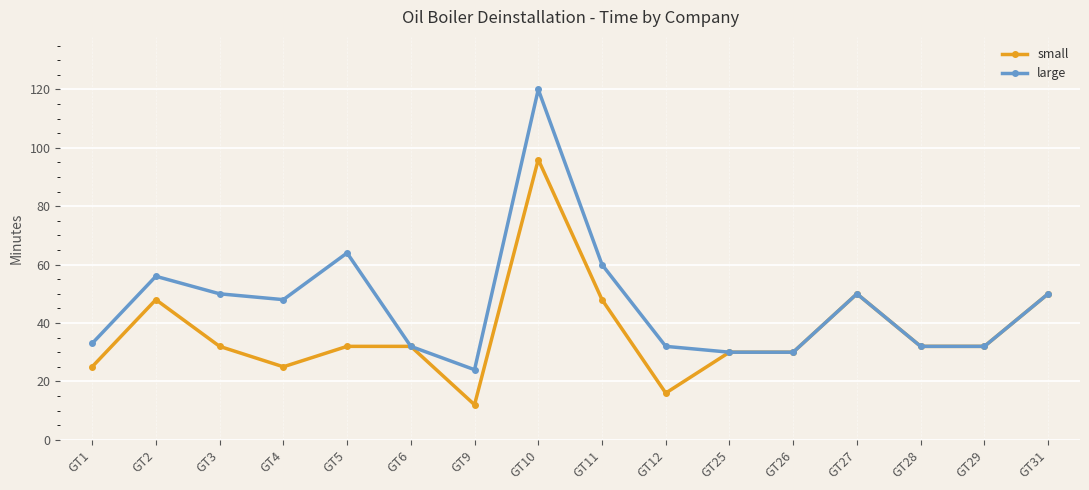

List the series in order of their overall mean, lowest first.

small, large